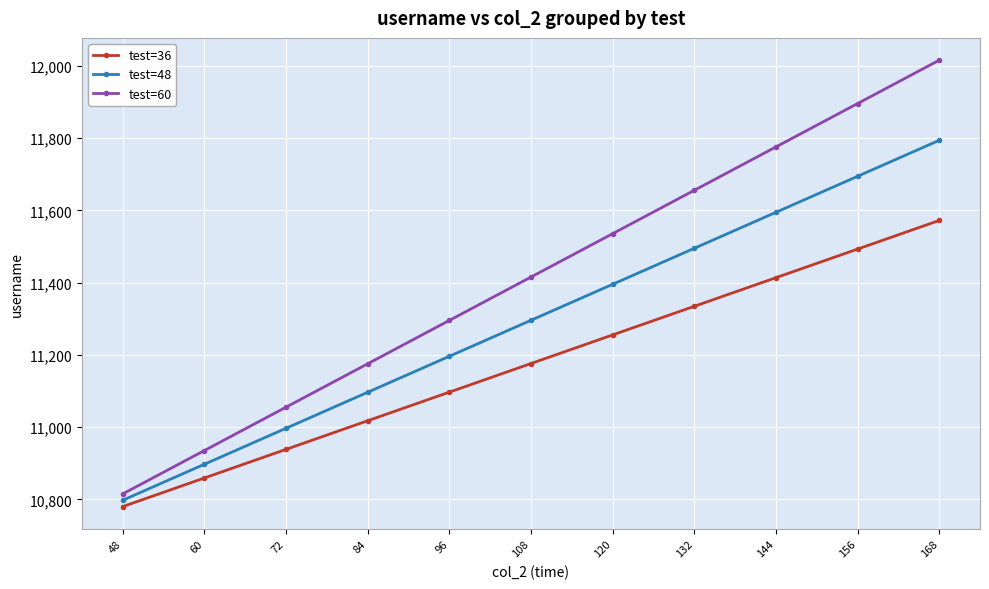

Which category has the highest value across all series?

168